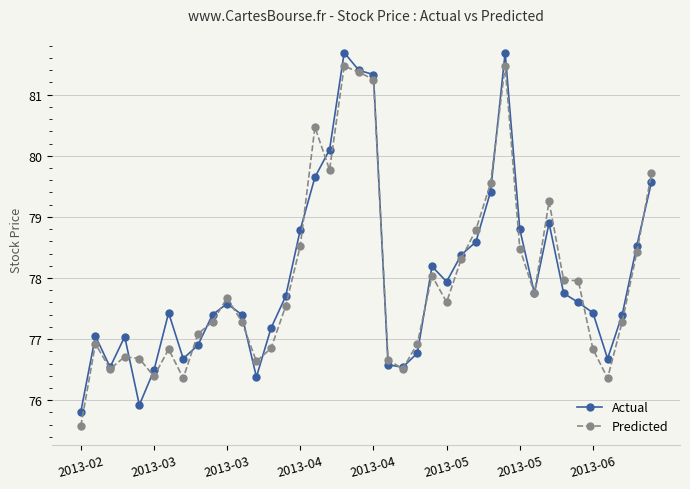

What is the value of the Actual point at the 8th from the left?

76.7